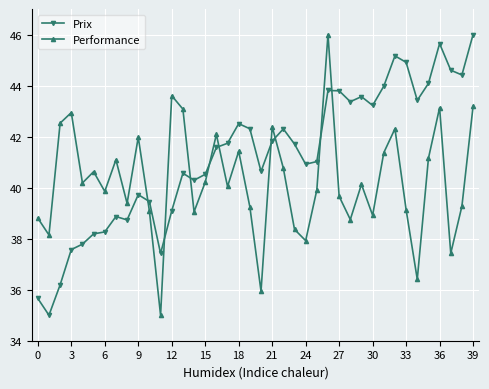

Count the number of data series in this chart.

2